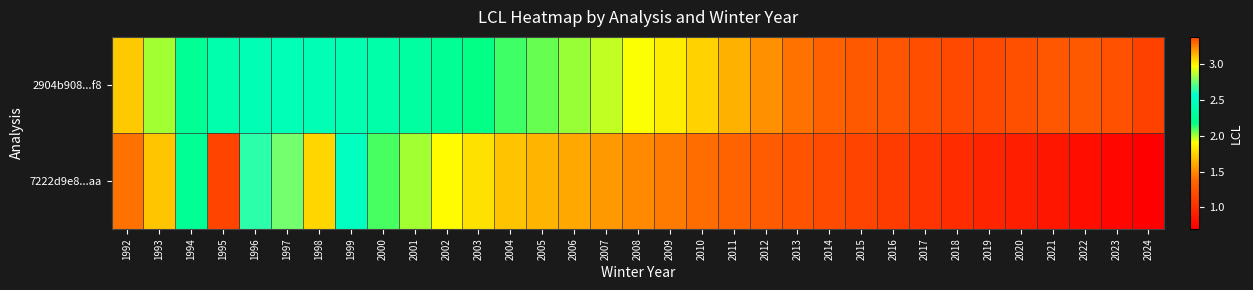

What is the minimum value shown in the chart?

0.7